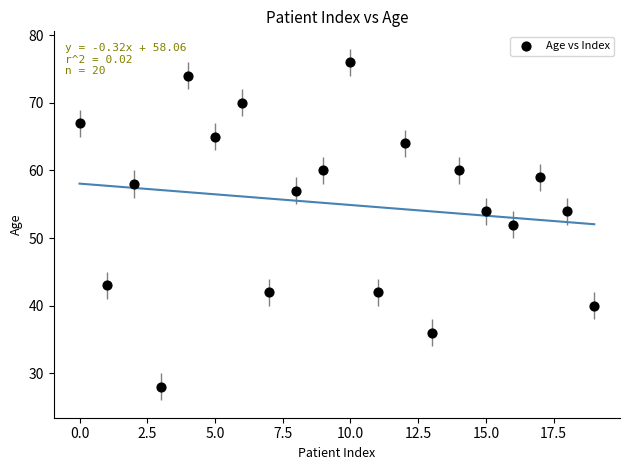

What is the range of Y values (max minus min)?

48